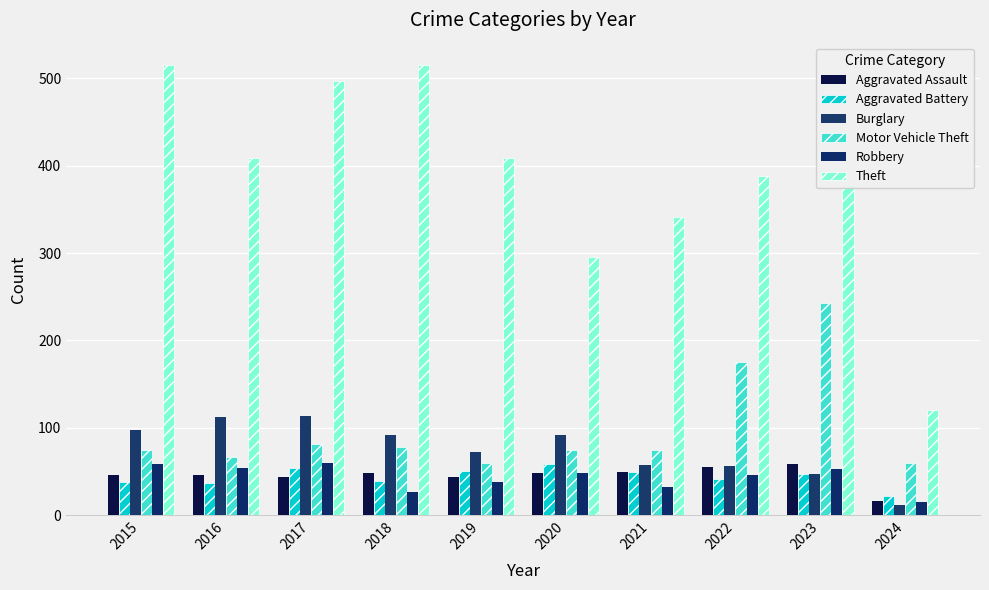

What are all the series names shown in the legend?

Aggravated Assault, Aggravated Battery, Burglary, Motor Vehicle Theft, Robbery, Theft